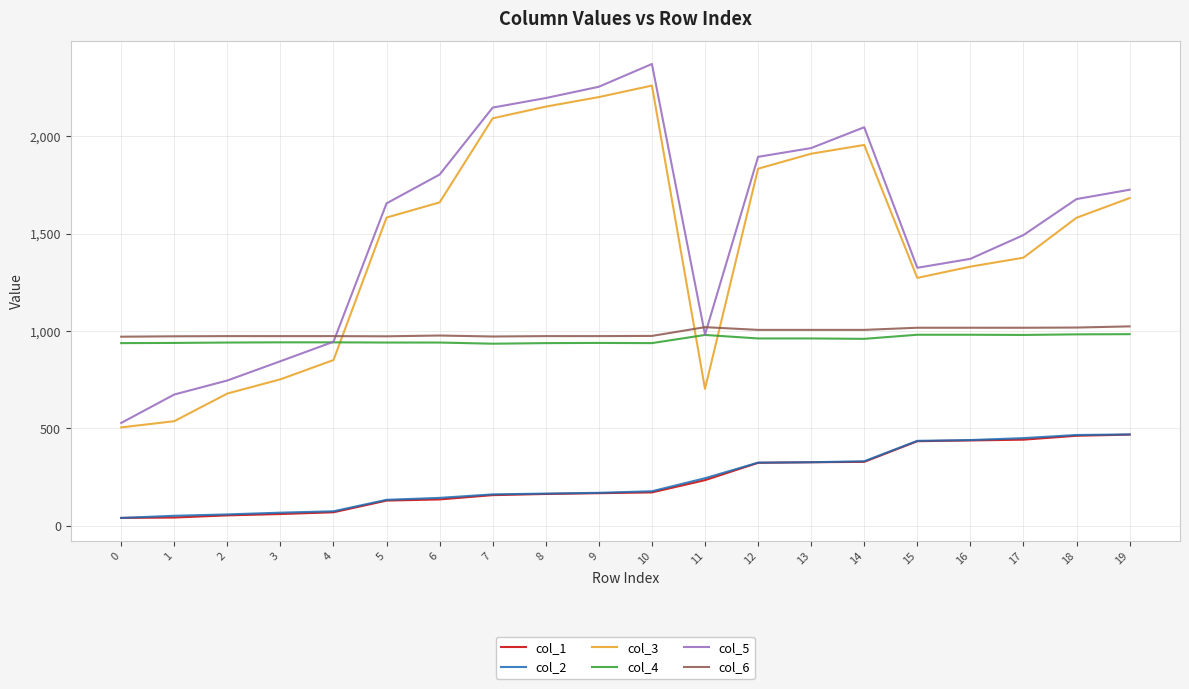

What is the minimum value for col_3?

504